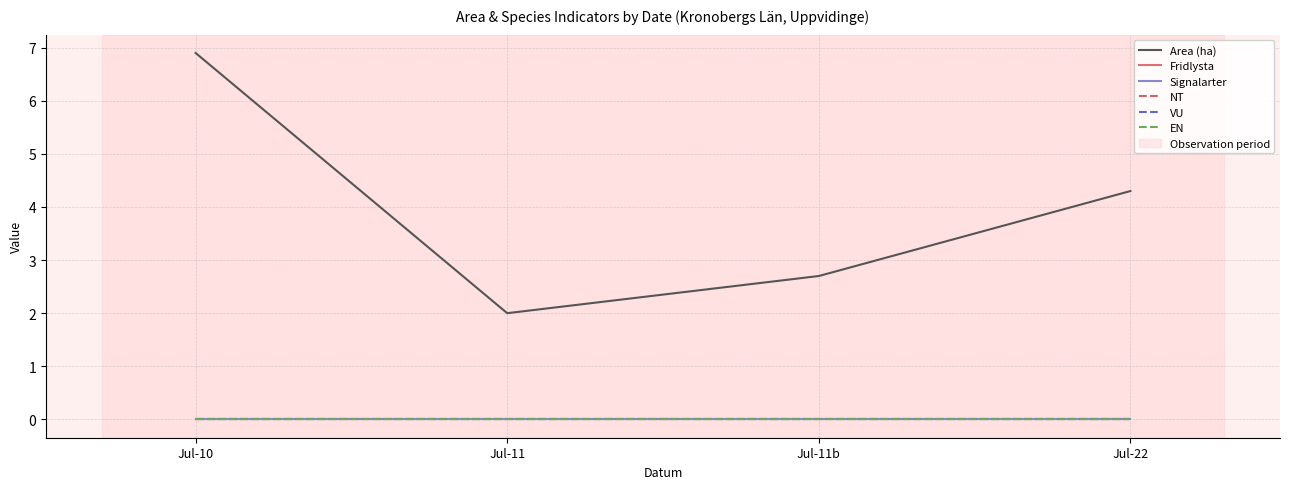

Does the chart have visible grid lines?

Yes